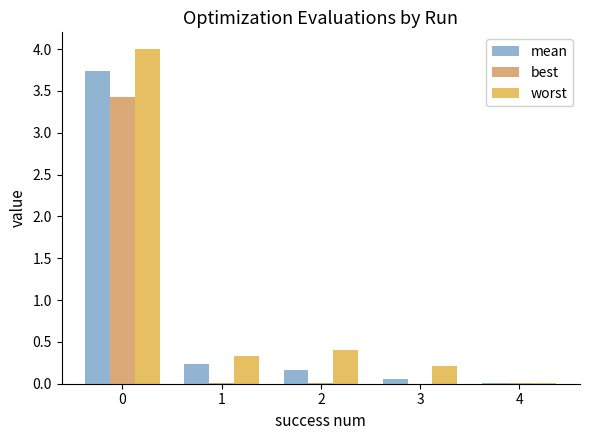

What is the greatest value displayed?

4.0